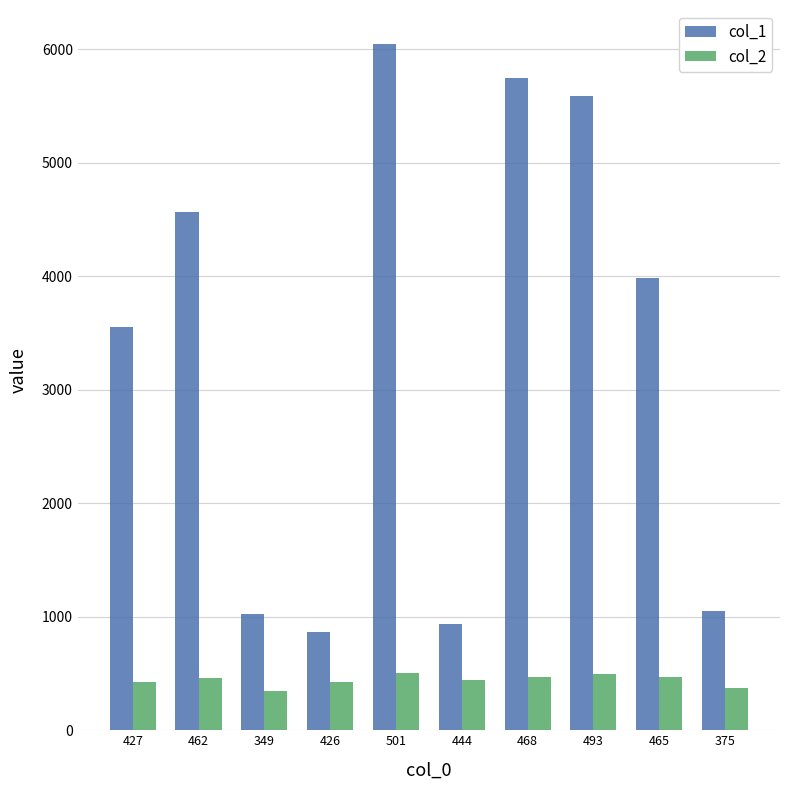

Which category has the highest value across all series?

501